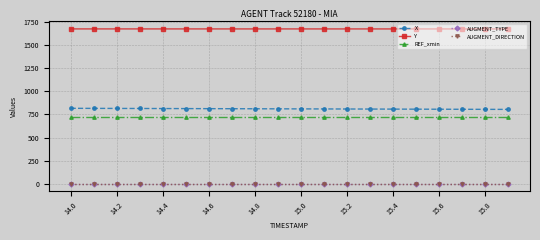

What is the difference between the second highest and second lowest values in the Y series?

0.3